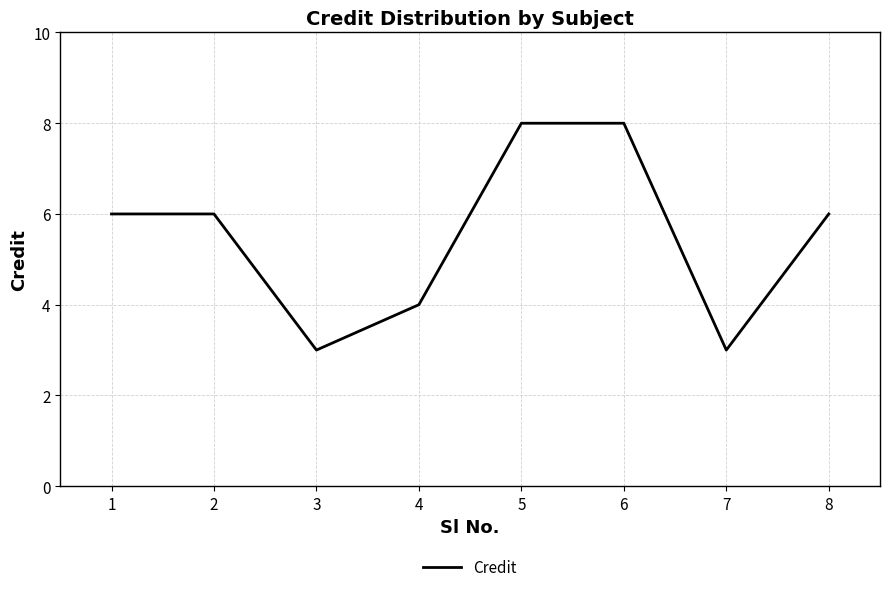

Reading left to right, transcribe all the data shown in this chart.

1=6	2=6	3=3	4=4	5=8	6=8	7=3	8=6